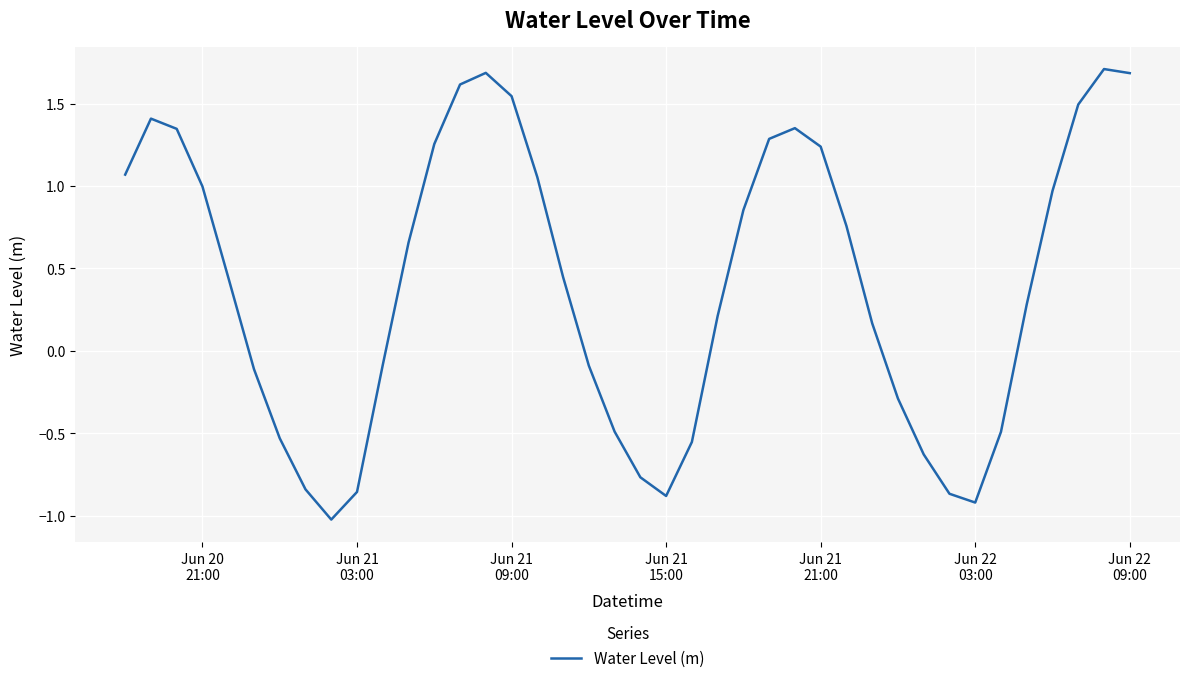

What is the difference between the maximum and minimum values?

2.7